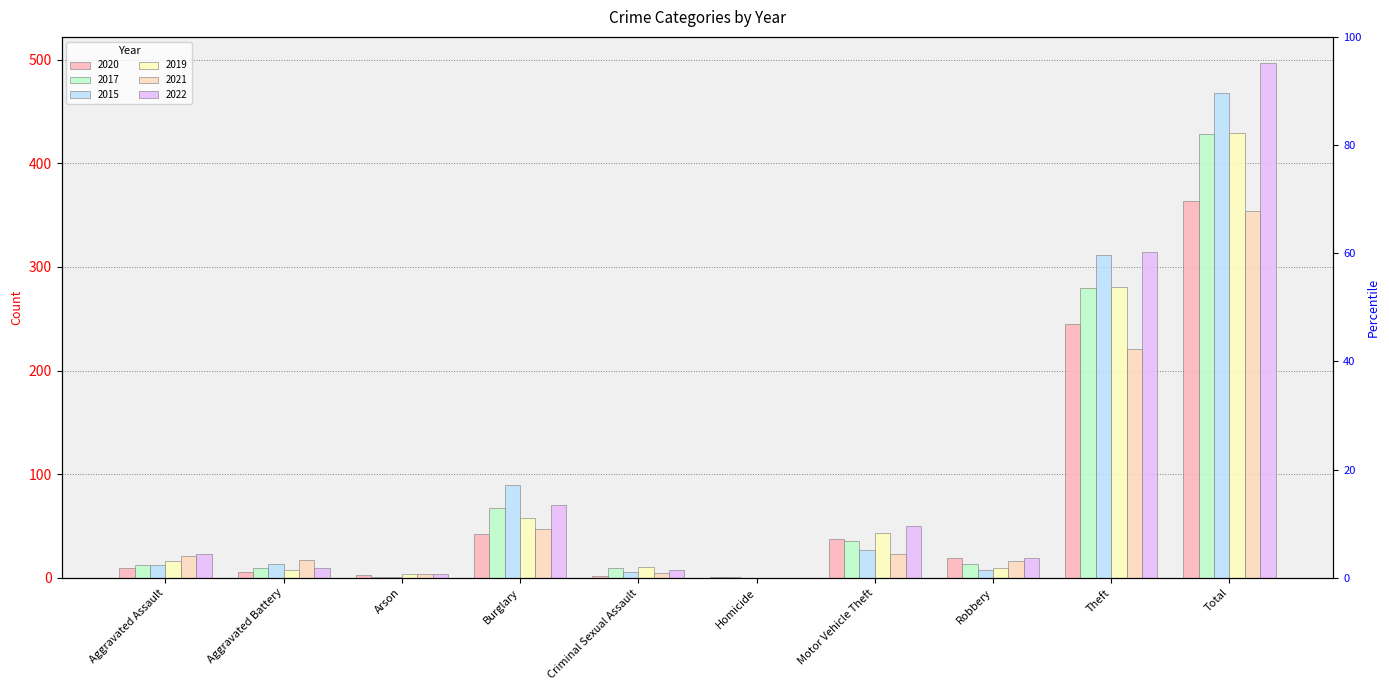

What is the total value across all series at Aggravated Battery?

62